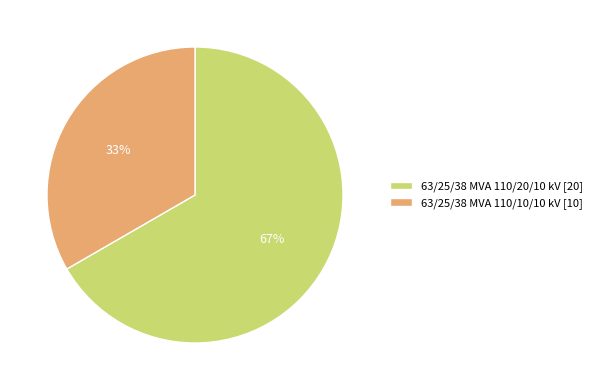

To the nearest percent, what is the combined percentage of 63/25/38 MVA 110/20/10 kV and 63/25/38 MVA 110/10/10 kV?

100%